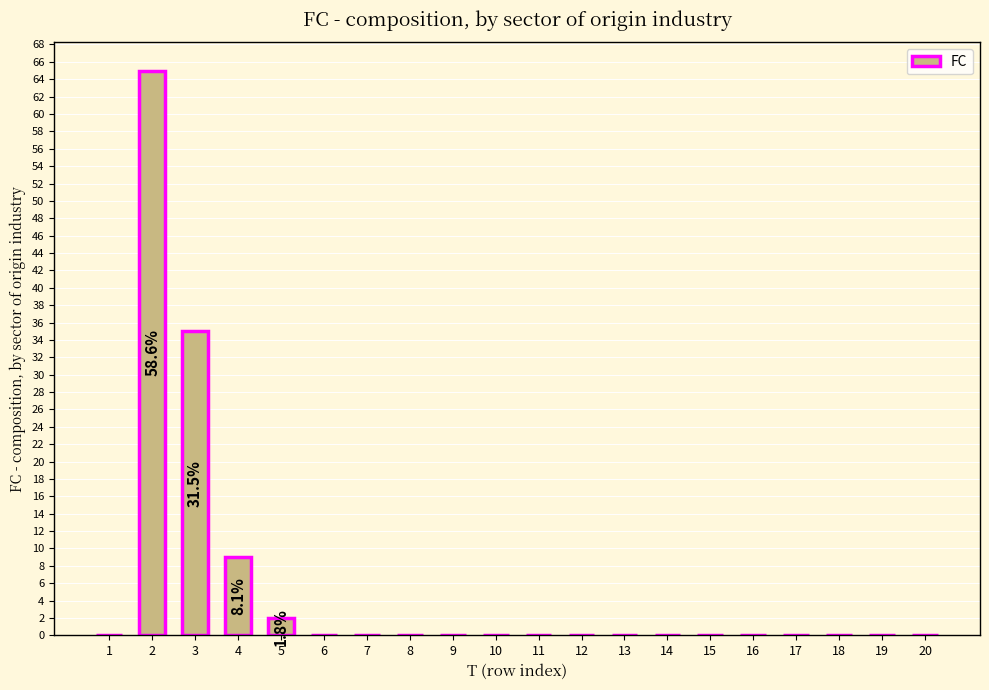

Is it true that the value at 8 is -35?

False